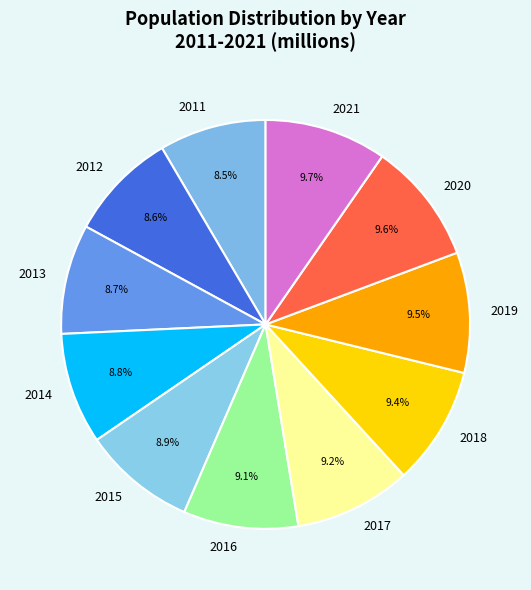

To the nearest percent, what percentage of the pie is 2015?

9%